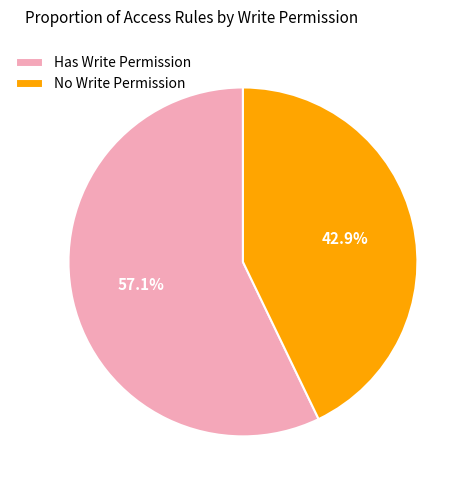

Which category has the smallest portion of the pie?

No Write Permission